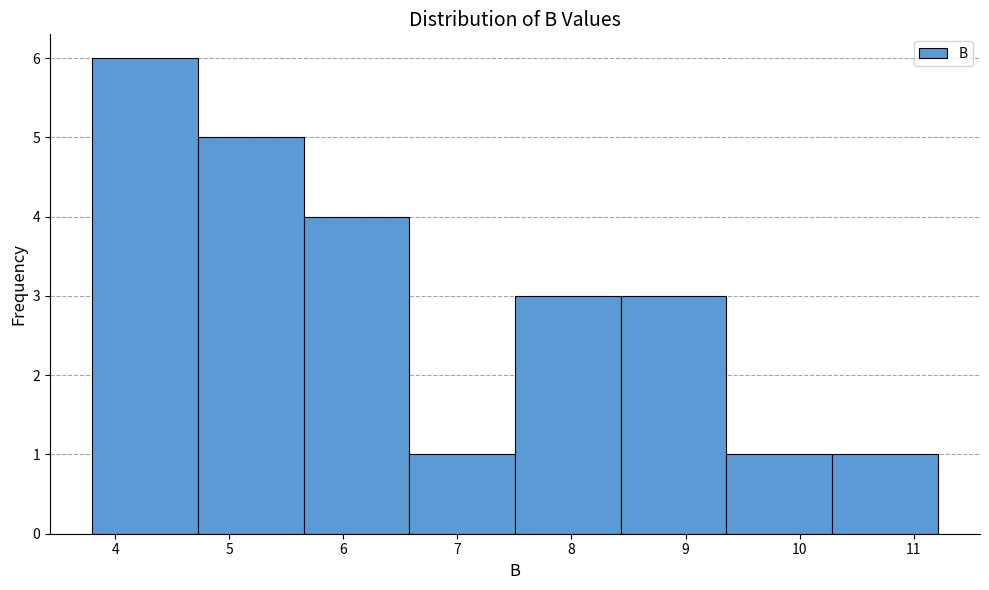

Reading left to right, list every bar in this chart as the range it spans on the x-axis followed by its height. Neither the bar edges nor the heights are printed on the chart, so give them approximately, as read against the axes.

3.8 to 4.7: 6
4.7 to 5.7: 5
5.7 to 6.6: 4
6.6 to 7.5: 1
7.5 to 8.4: 3
8.4 to 9.4: 3
9.4 to 10.3: 1
10.3 to 11.2: 1